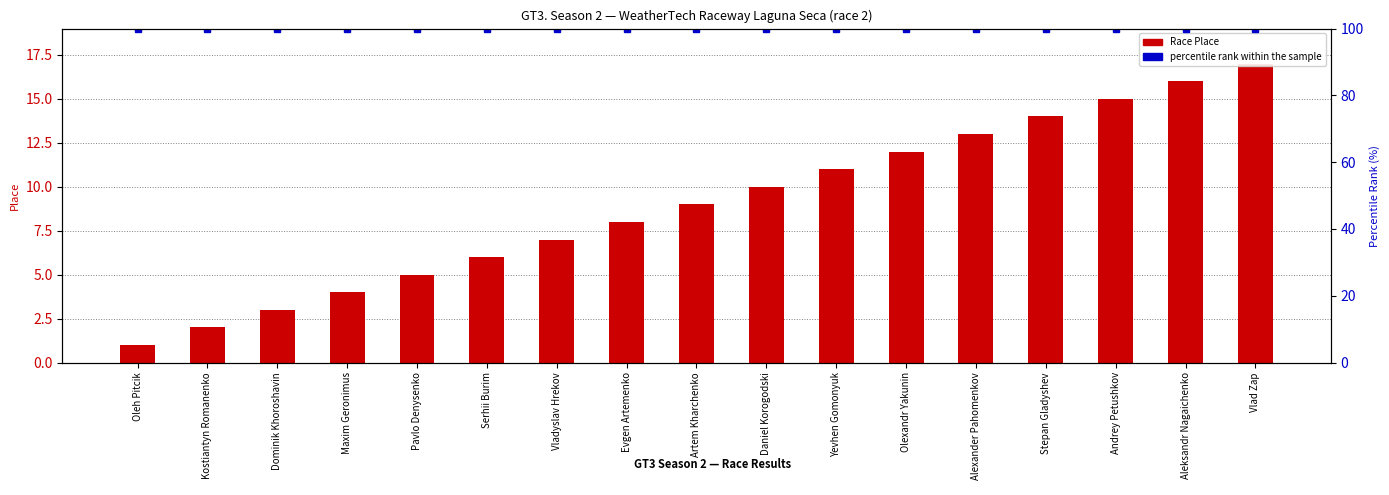

Is it true that percentile rank within the sample equals 60 at Vlad Zap?

False